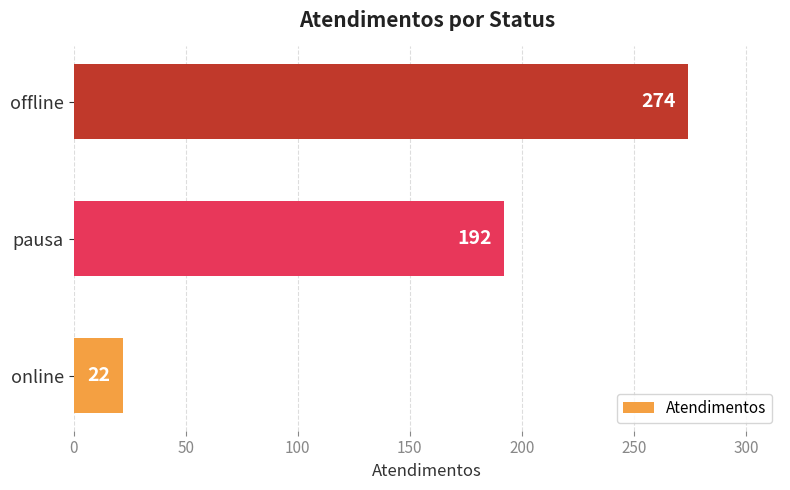

Rank the categories by value from lowest to highest.

online, pausa, offline